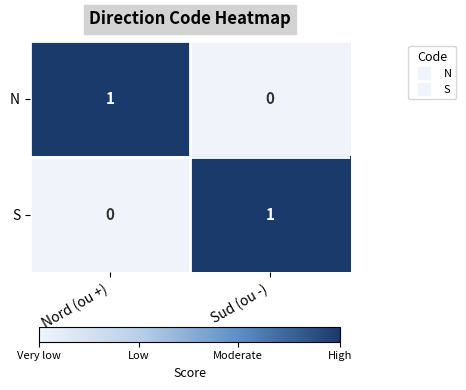

How many categories are shown in the chart?

2